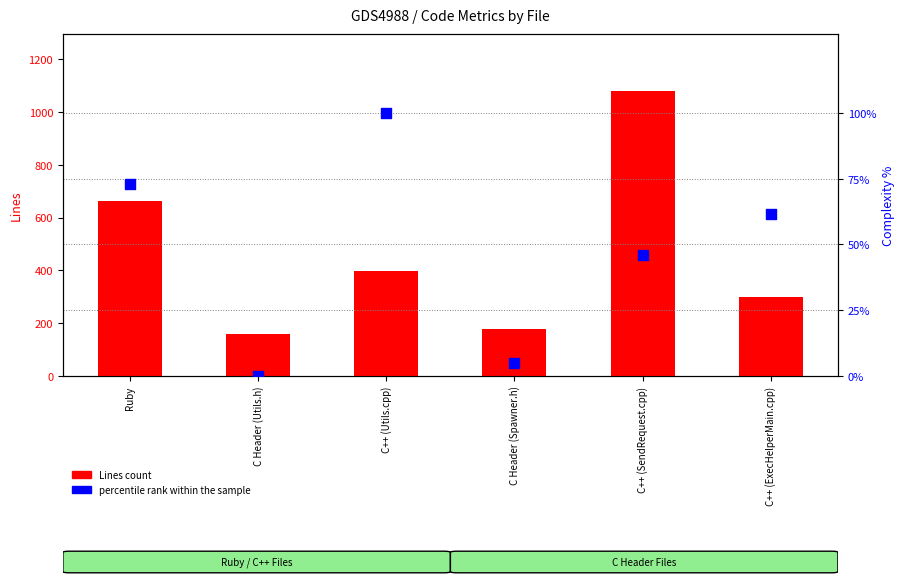

What are all the series names shown in the legend?

Lines count, percentile rank within the sample